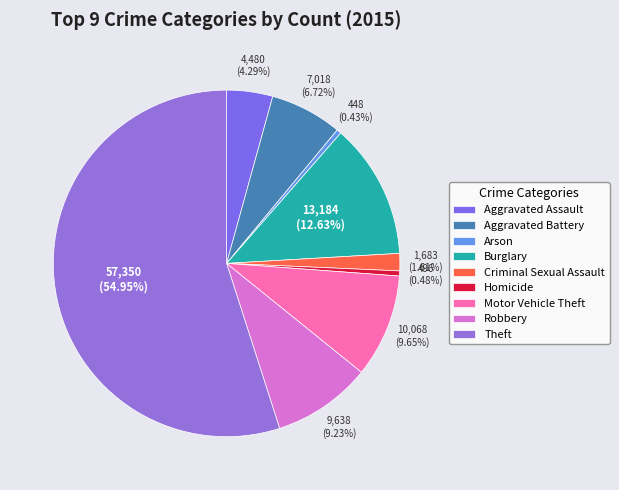

To the nearest percent, what is the combined percentage of Robbery and Arson?

10%